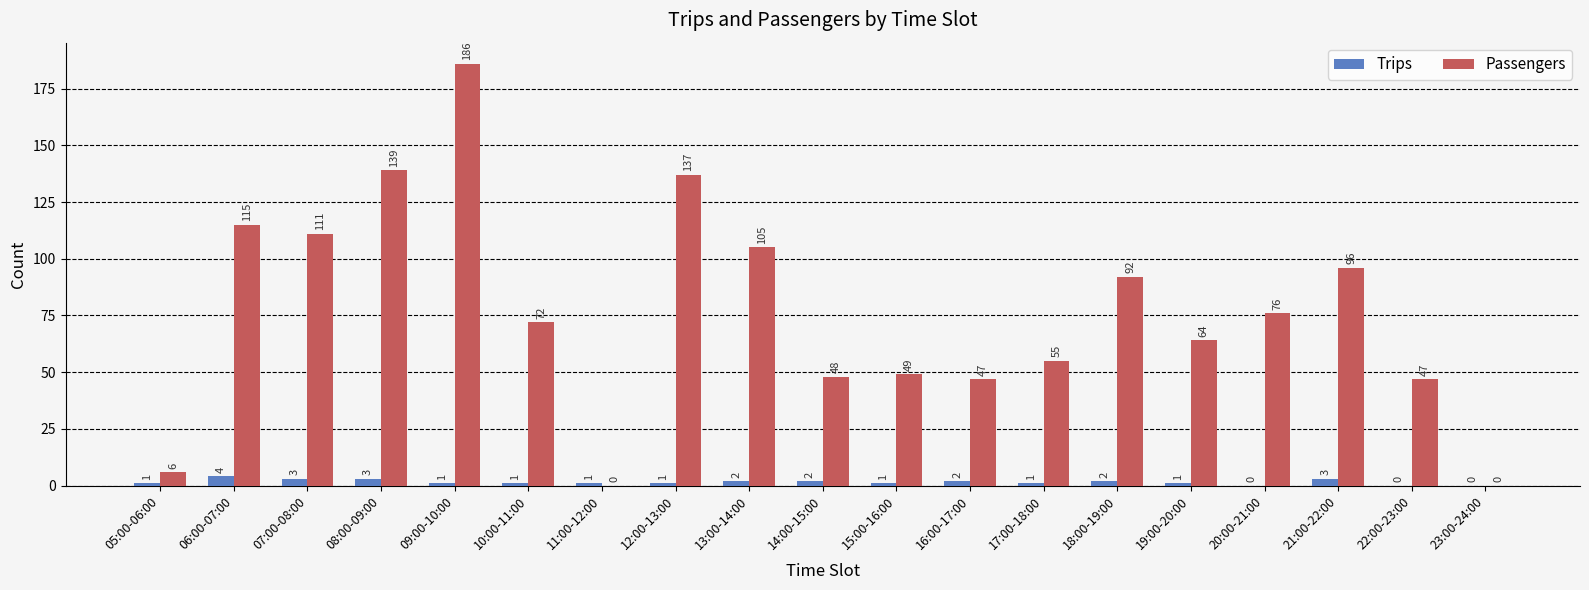

What is the maximum value shown in the chart?

186